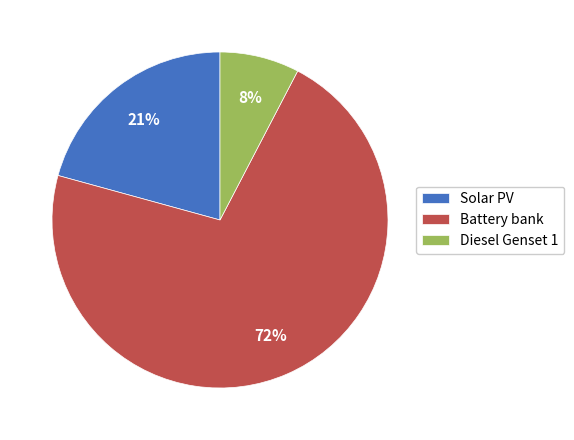

The Diesel Genset 1 slice represents 8% of the pie. True or false?

True